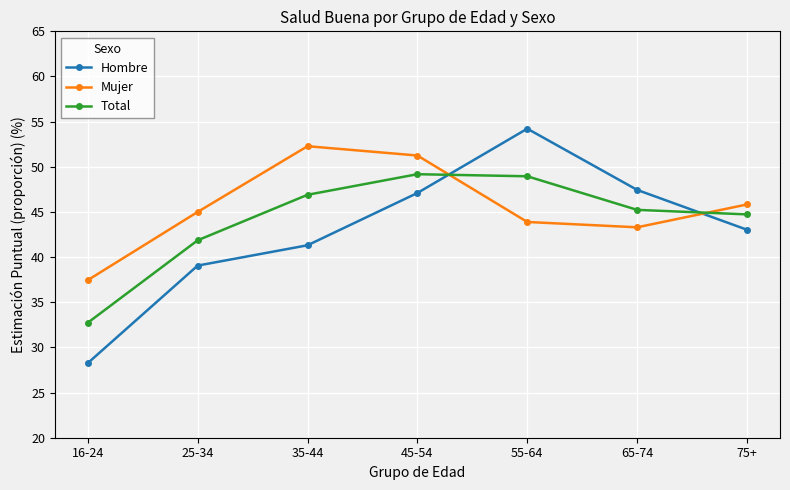

The Mujer series shows 64.8 at 16-24. True or false?

False